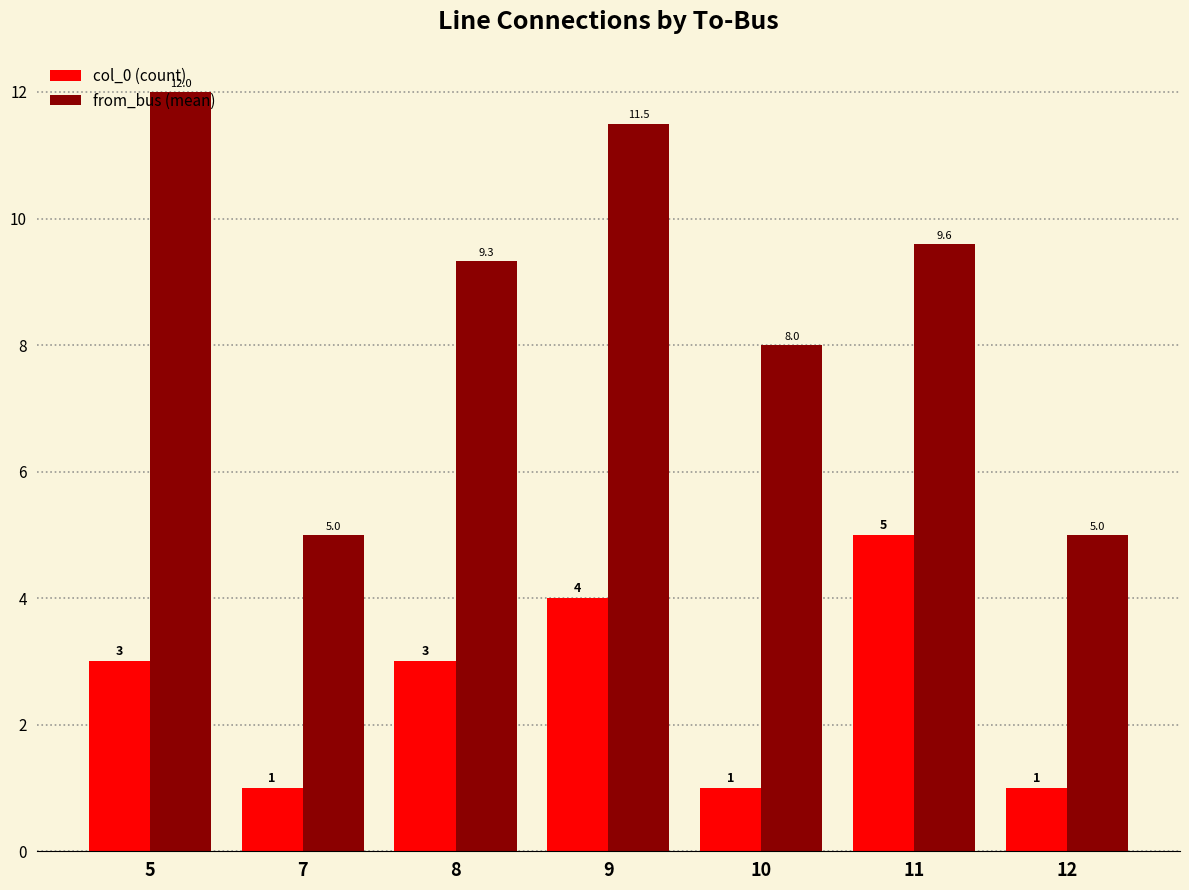

Which series has the largest total across all categories?

from_bus (mean)